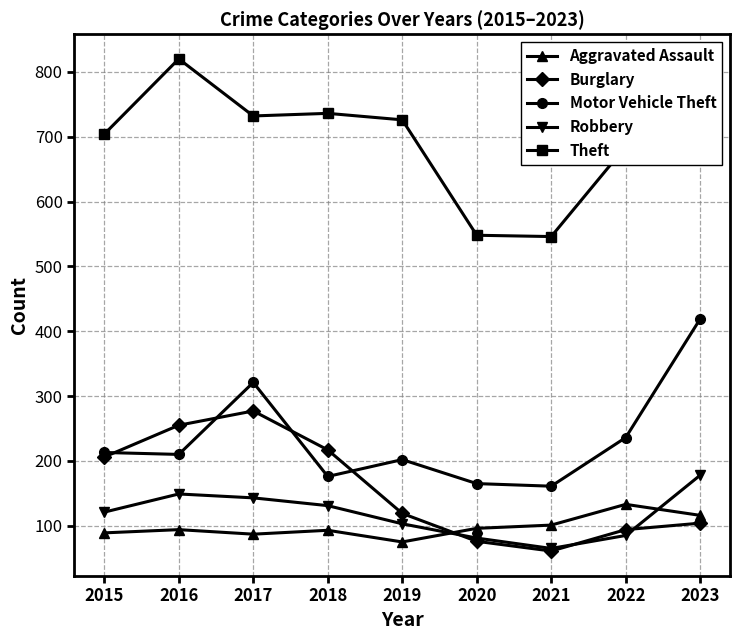

True or false: Motor Vehicle Theft has more than 2 interior local peaks.

False